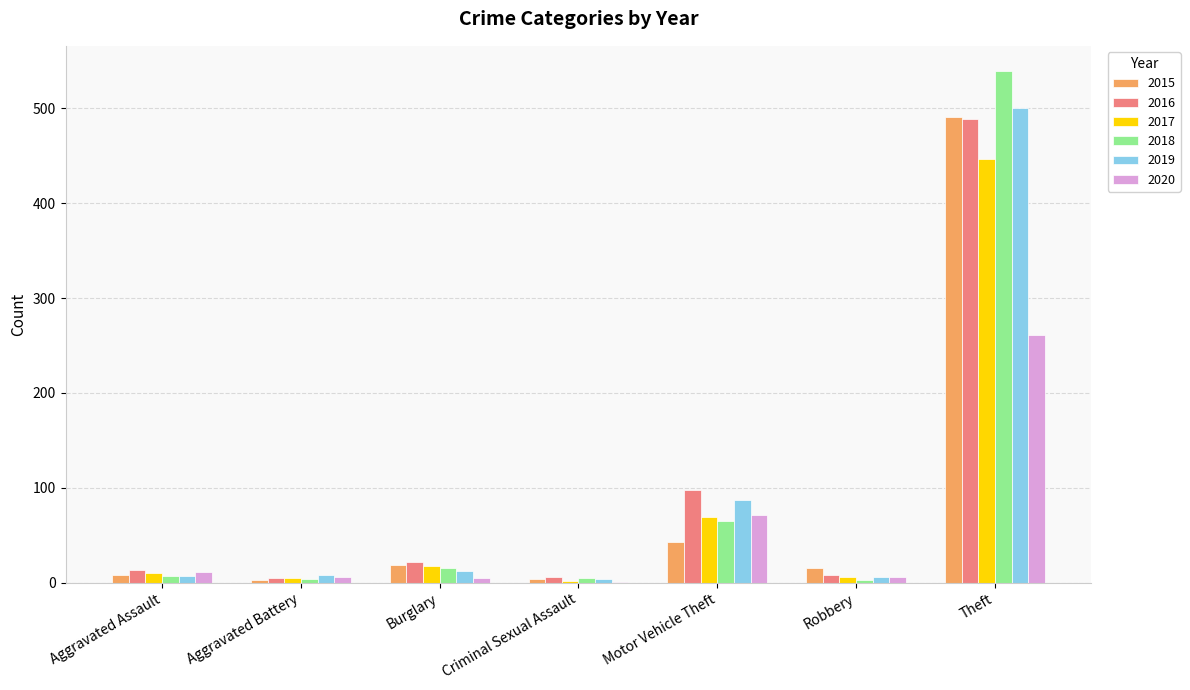

What is the total value across all series at Theft?

2727